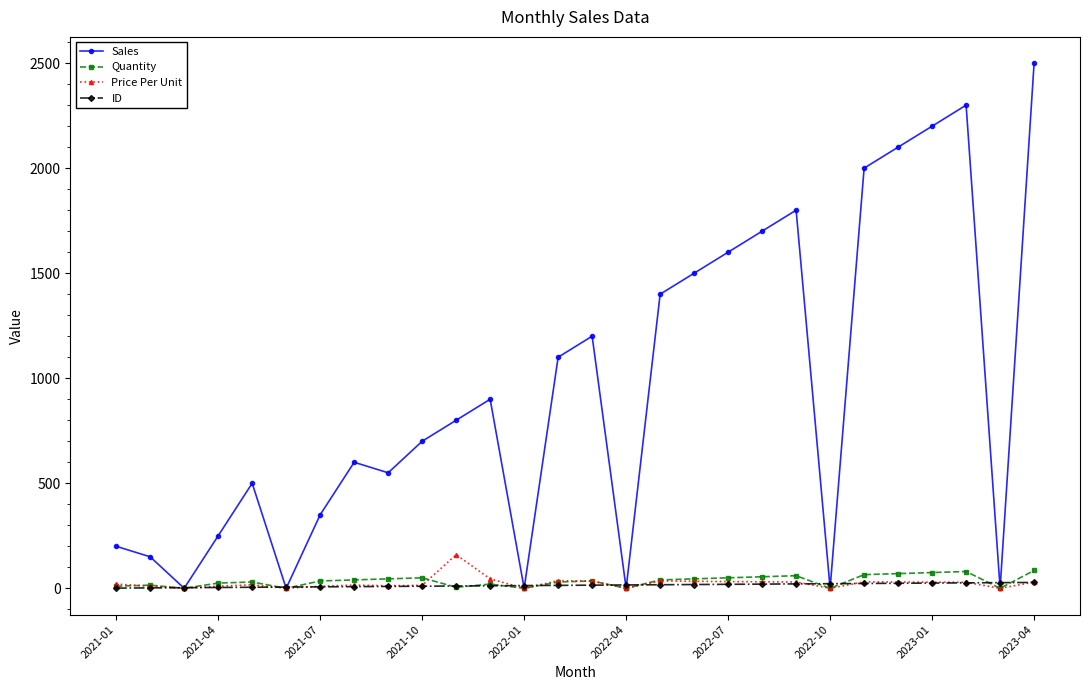

In Quantity, how many points are lower than both neighbors (excluding endpoints)?

7